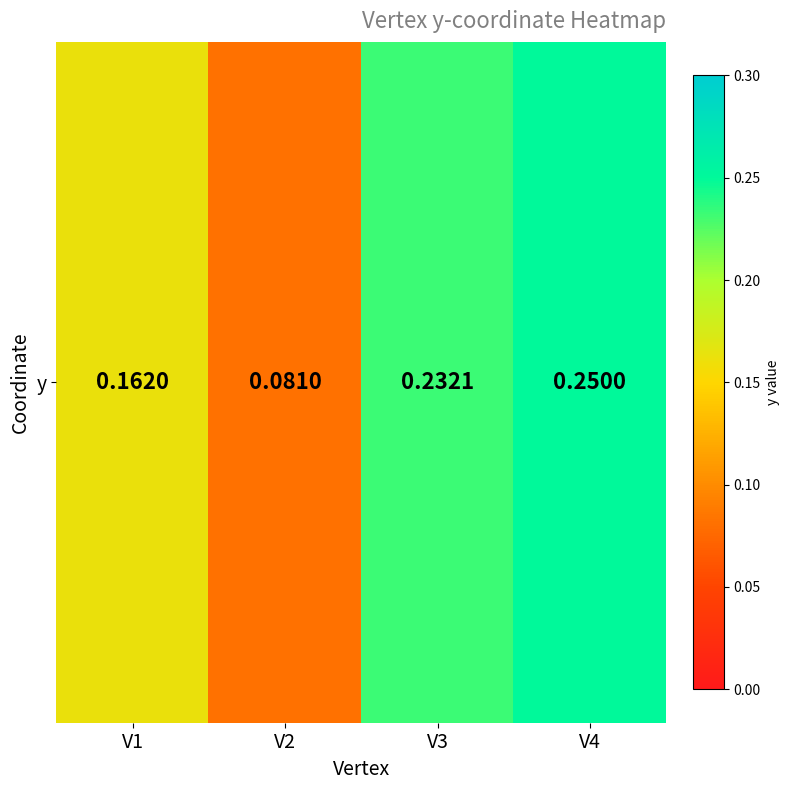

Reading left to right, list all the values displayed in this chart.

V1=0.2	V2=0.1	V3=0.2	V4=0.2